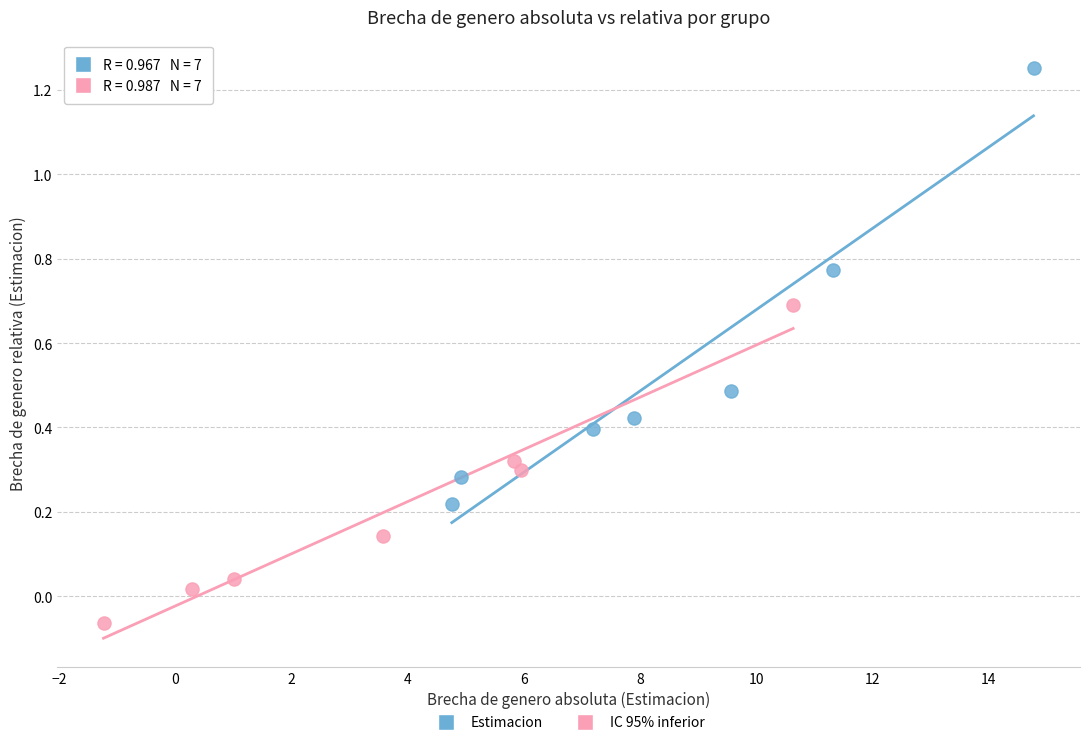

Which series reaches the minimum Y coordinate?

IC 95% inferior